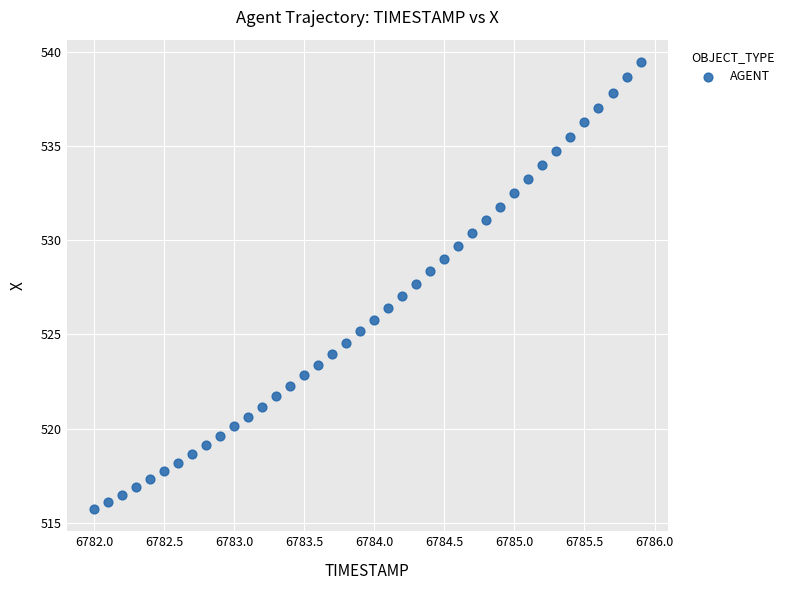

What is the range of Y values (max minus min)?

23.7